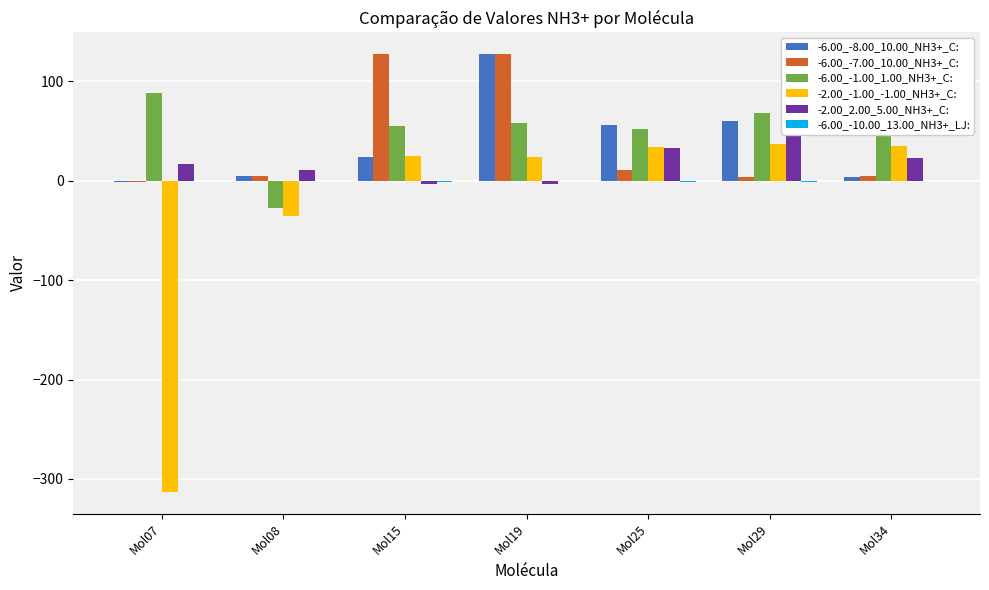

Which series has the widest spread of values?

-2.00_-1.00_-1.00_NH3+_C: